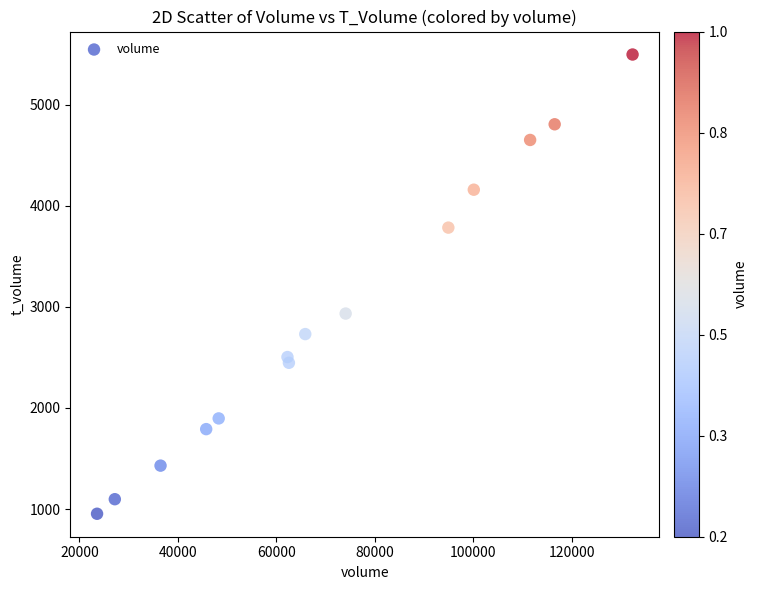

What Y value in the scatter plot is closest to 3224?

2933